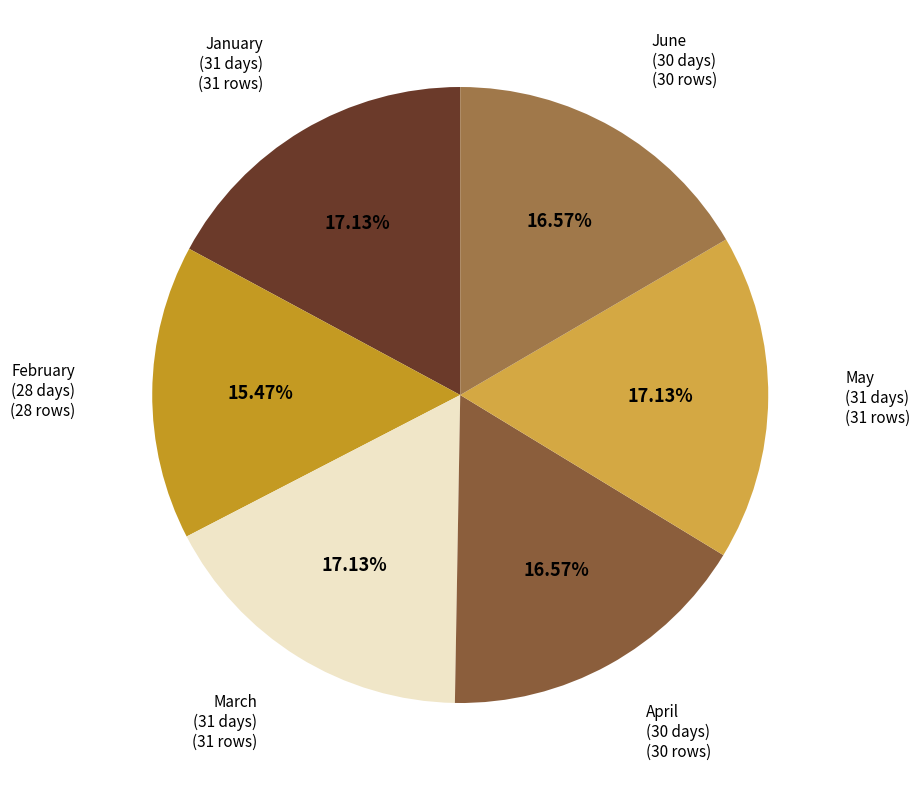

Between June (30 days) and May (31 days), which is larger?

May (31 days)